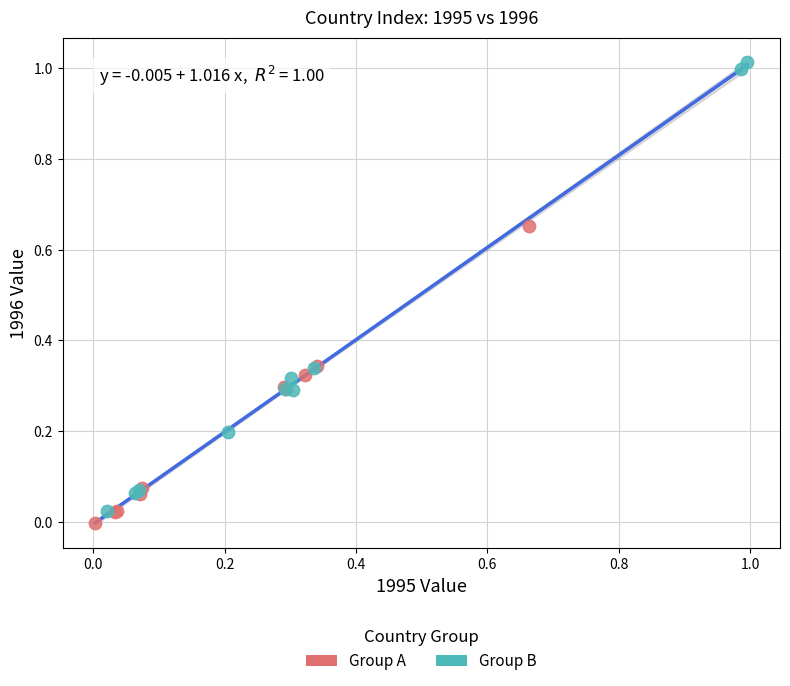

Which series reaches the minimum Y coordinate?

Group A